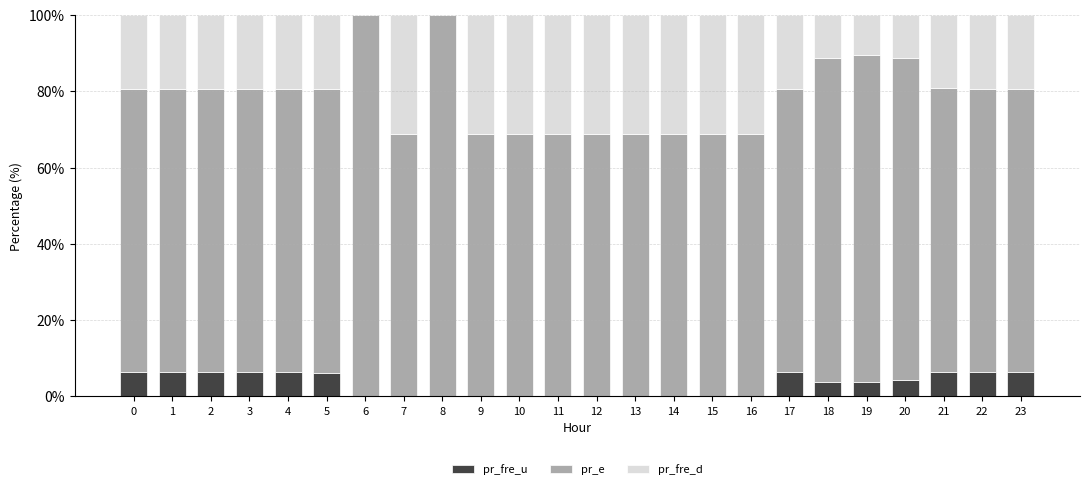

What is the total value across all series at 23?

100.0